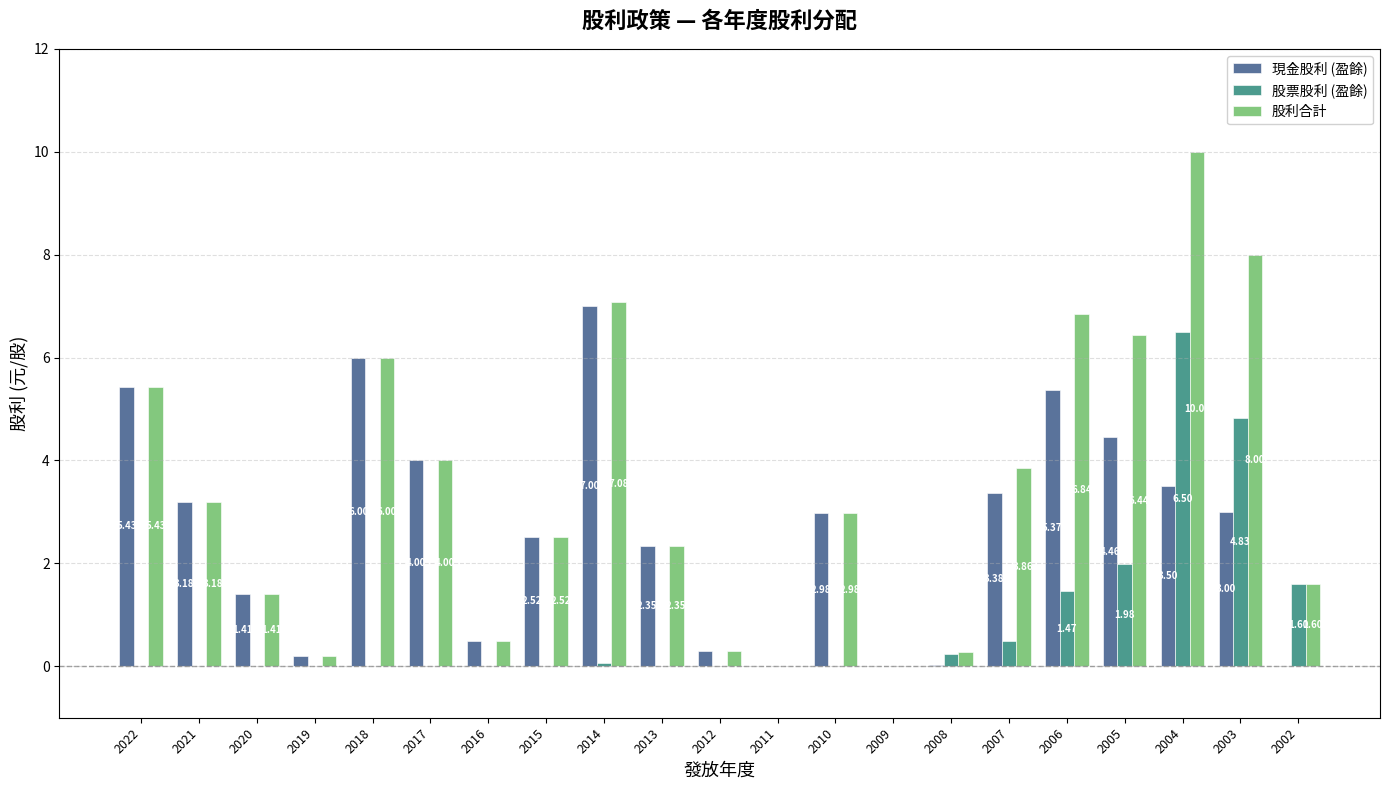

How many groups of bars are there?

21